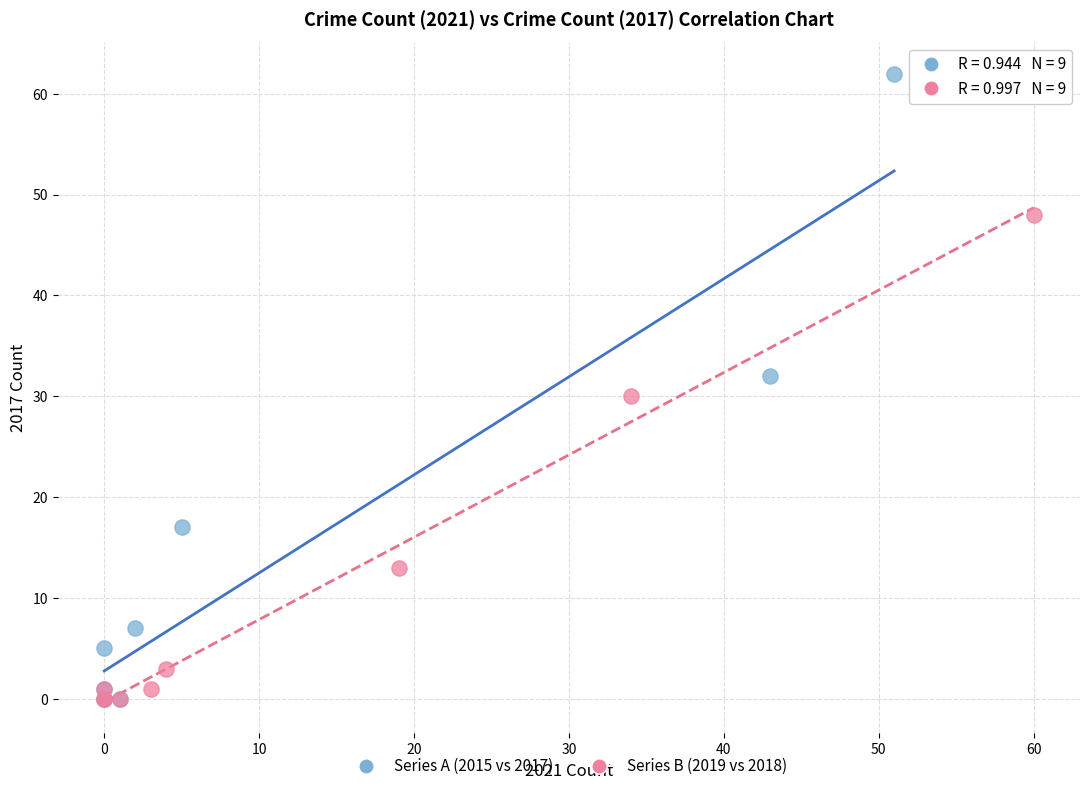

Which series contains the highest Y value?

Series A (2015 vs 2017)